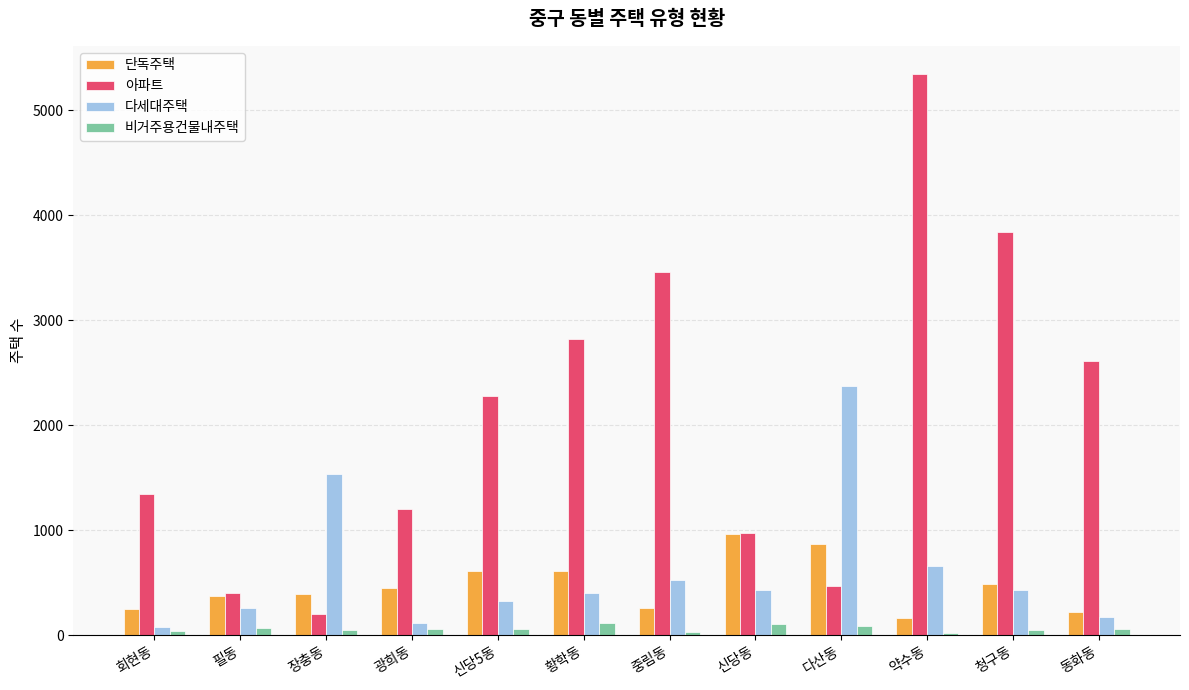

At how many categories does at least one series exceed 3362?

3